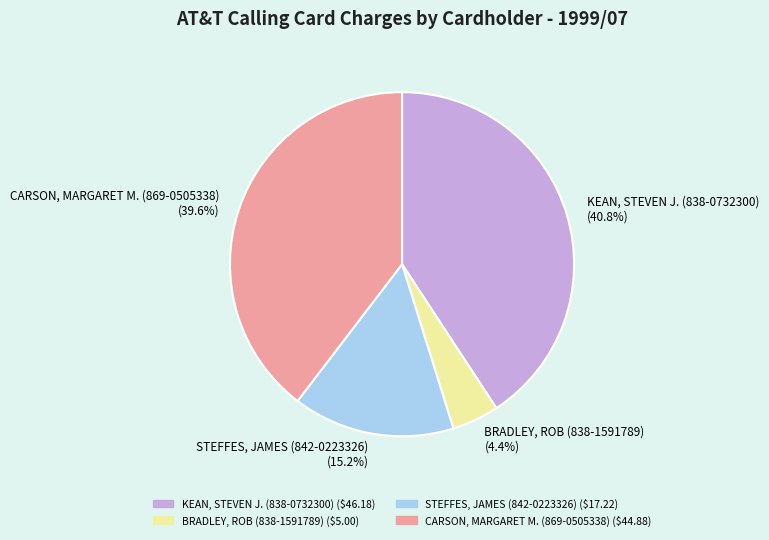

To the nearest percent, what is the difference between the largest and smallest slice percentages?

36%